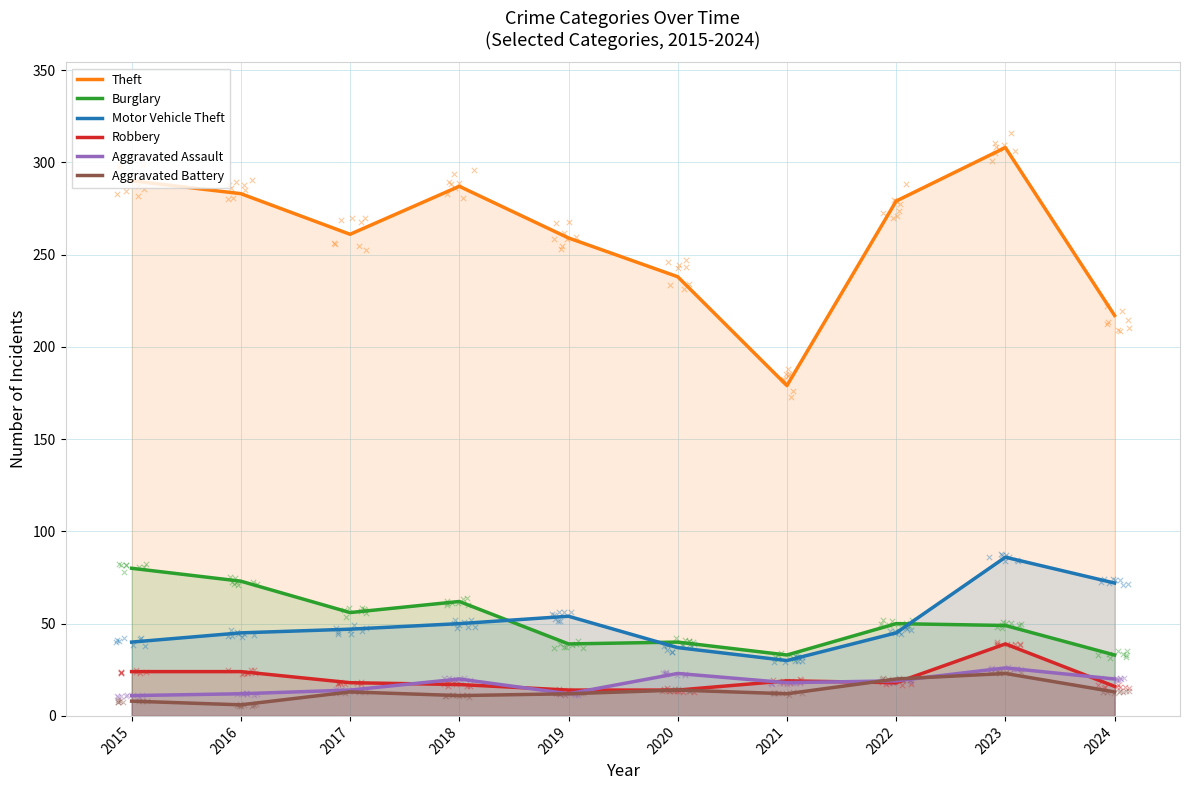

Which series contains the highest Y value?

Theft